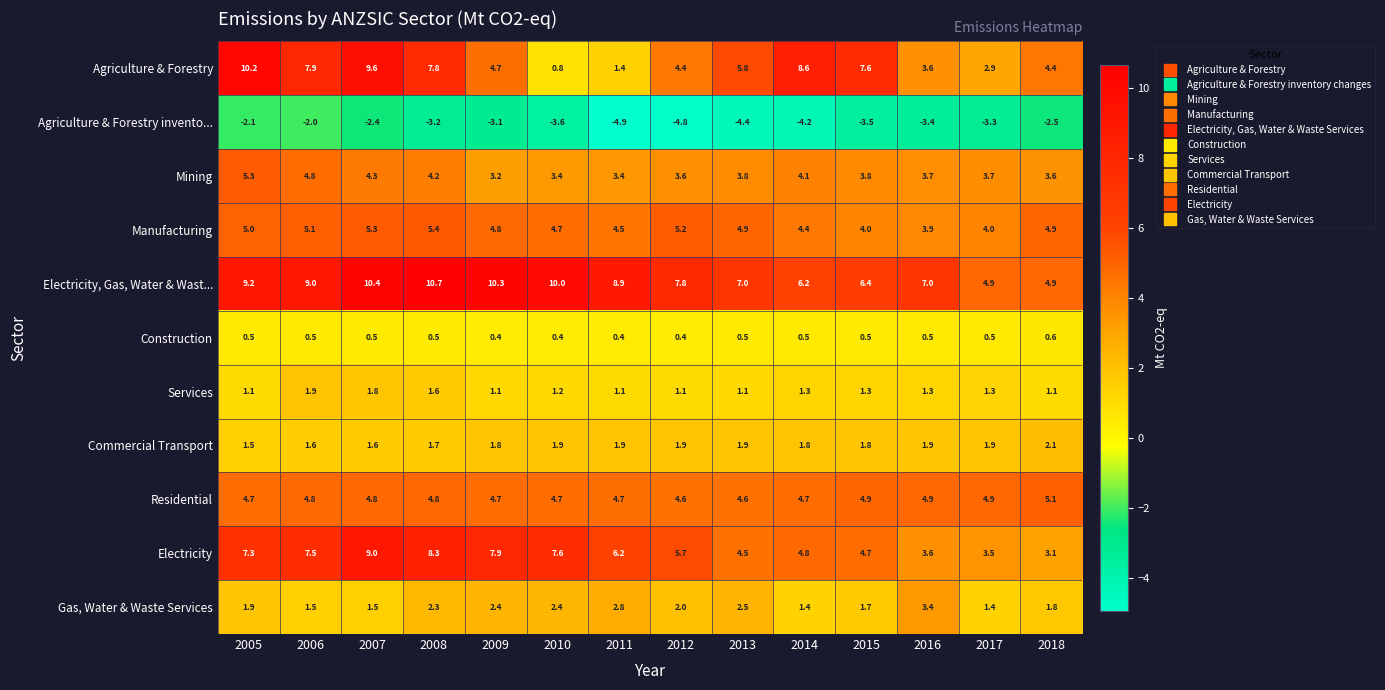

What is the sum of all Manufacturing values?

66.1